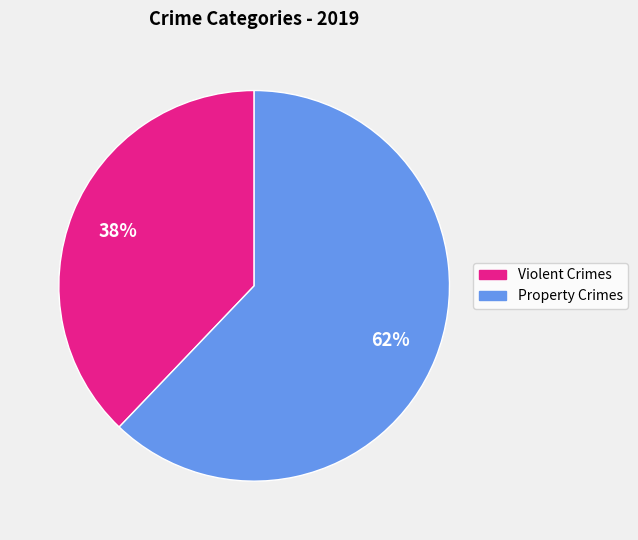

Is there any slice that represents more than half of the pie?

Yes